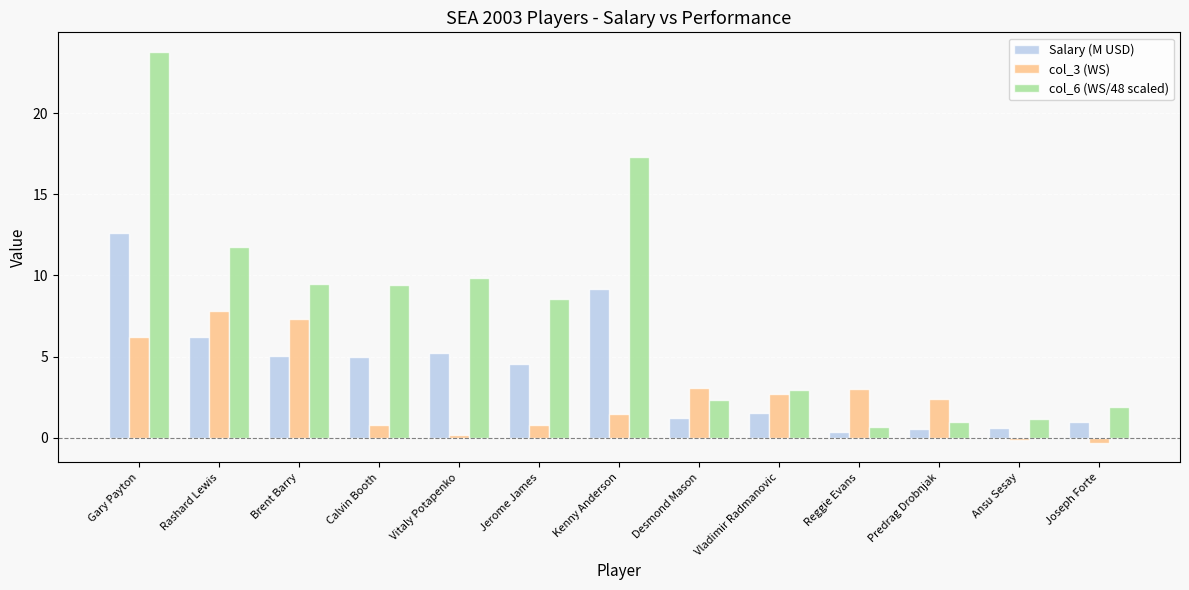

What is the spread (max minus min) of values at Brent Barry?

4.4